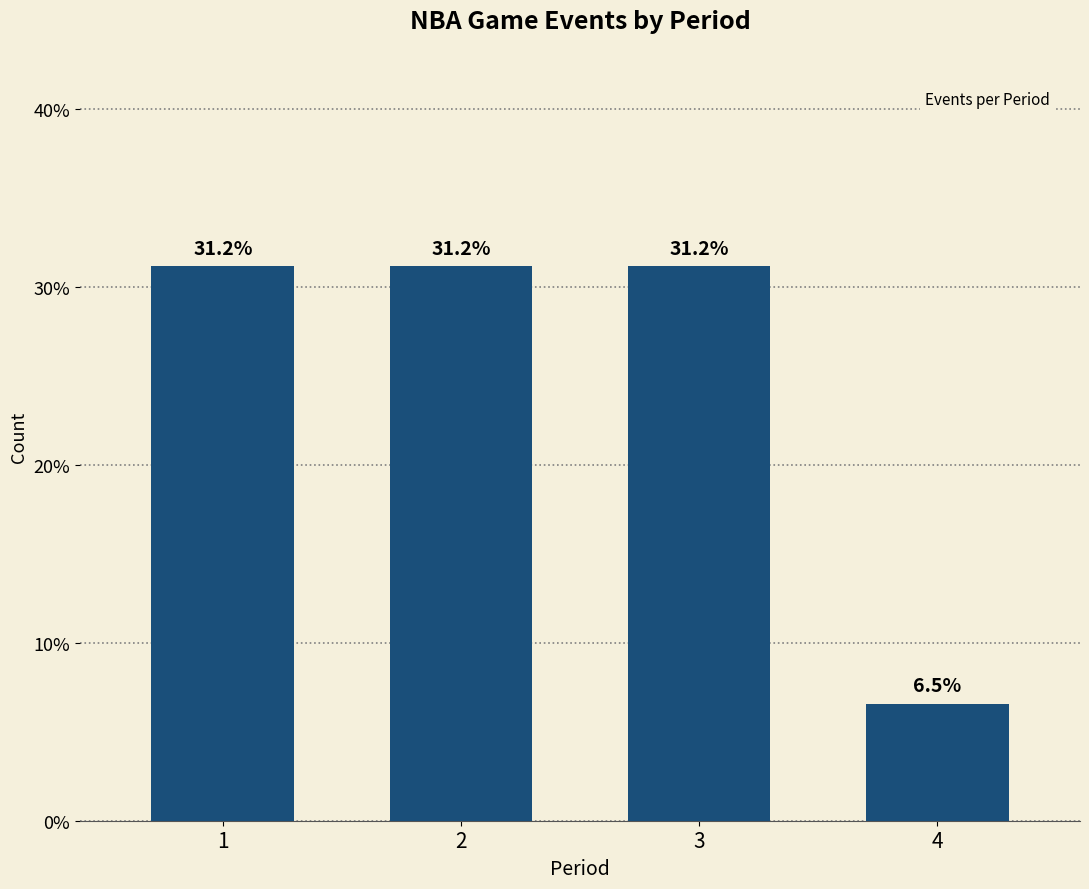

Reading left to right, list all the values displayed in this chart.

31.2	31.2	31.2	6.5